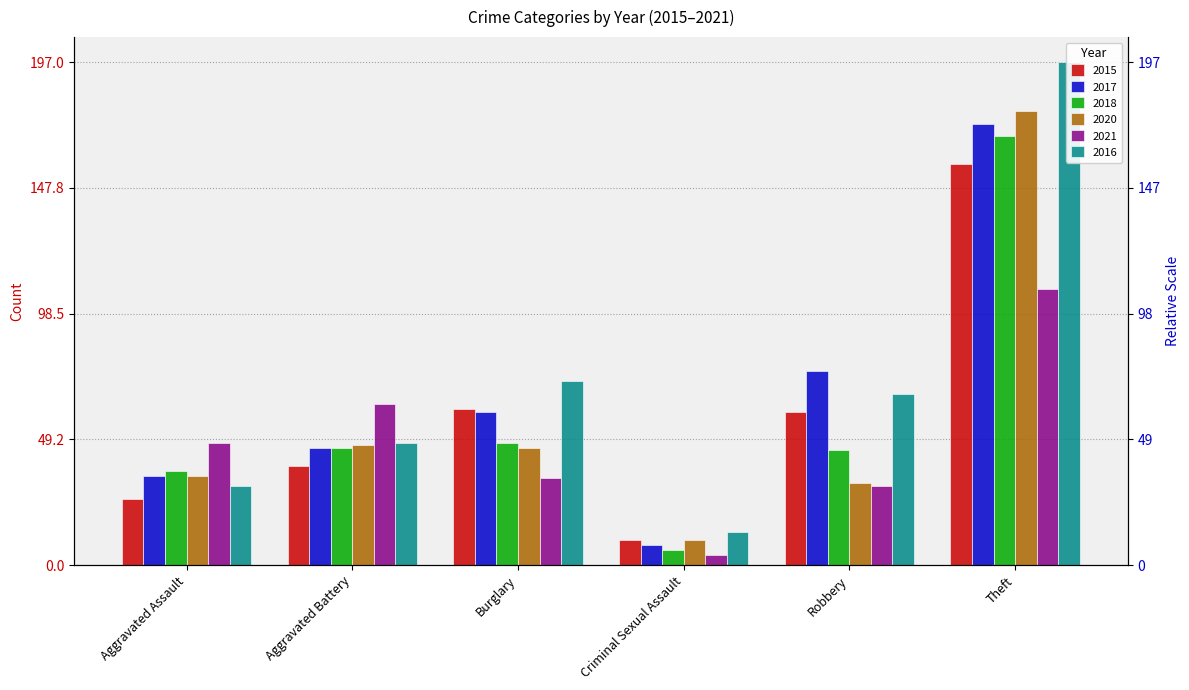

What is the label of the 3rd bar from the left?

Burglary